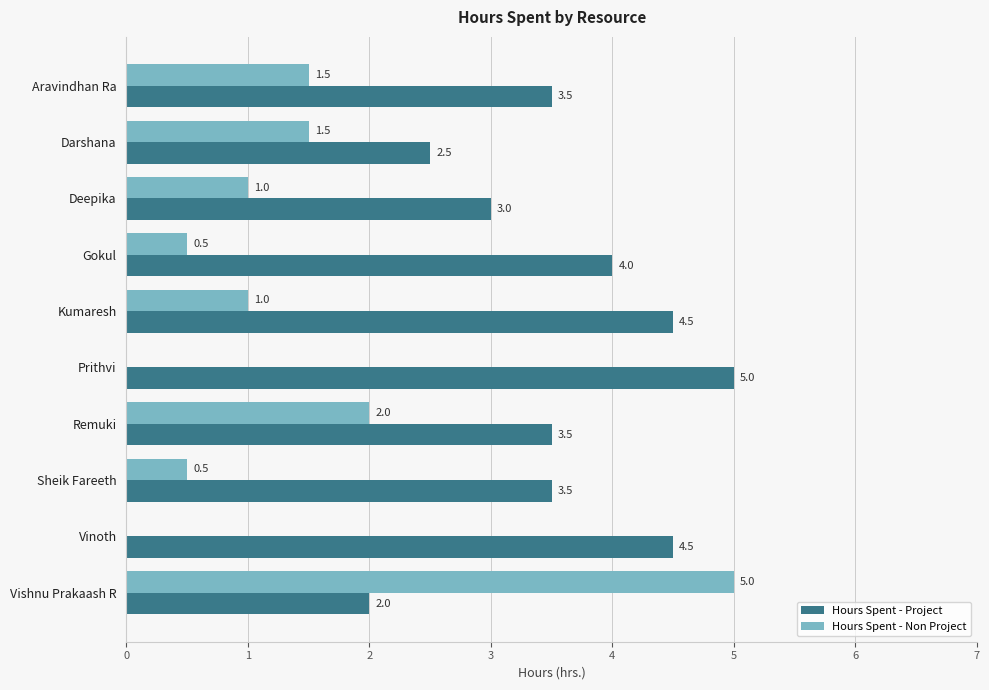

Where is Hours Spent - Non Project nearest to the value 2?

Remuki